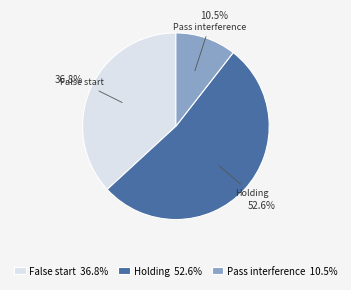

Between Pass interference 10.5% and False start 36.8%, which is larger?

False start 36.8%